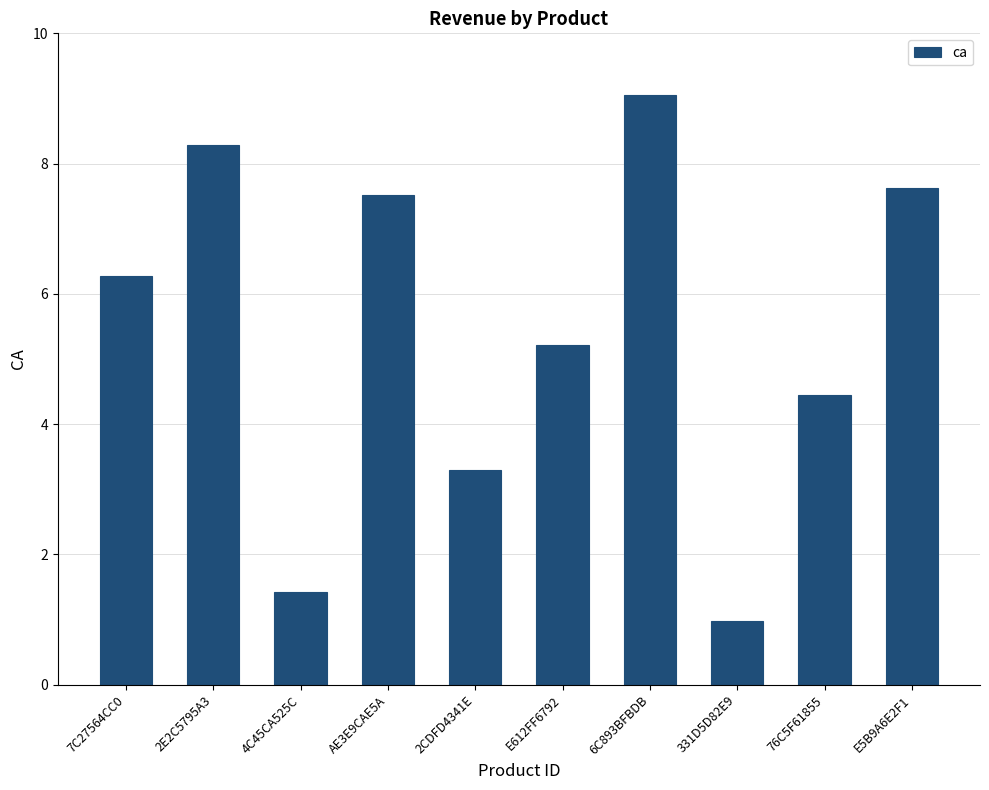

At which category does the chart reach its peak across all series?

6C893BFBDB